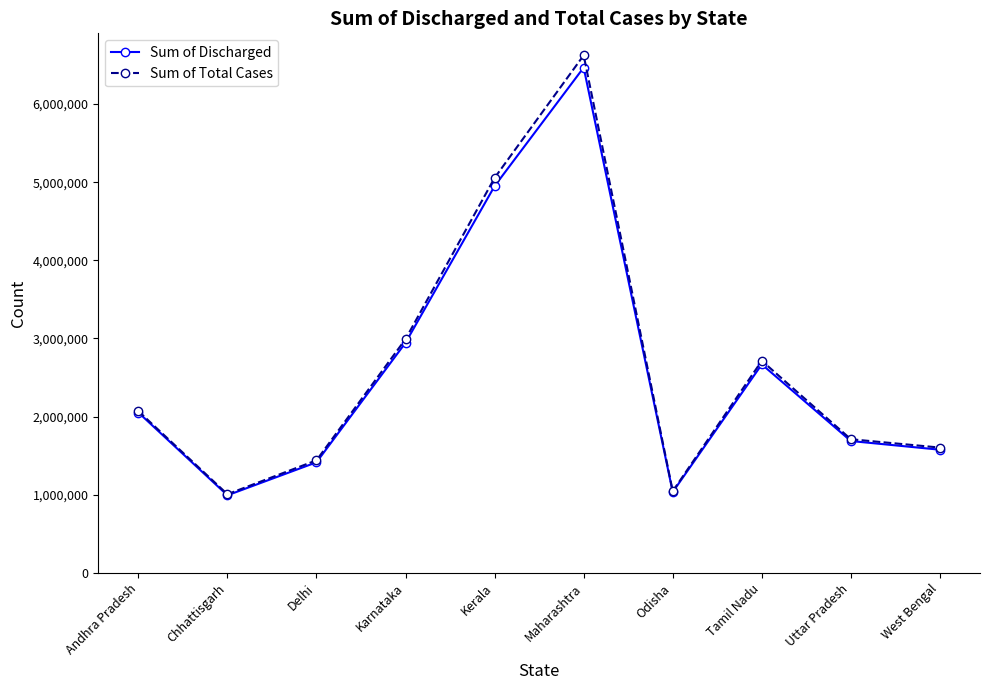

The value of Sum of Total Cases at Karnataka is 2991614. True or false?

True